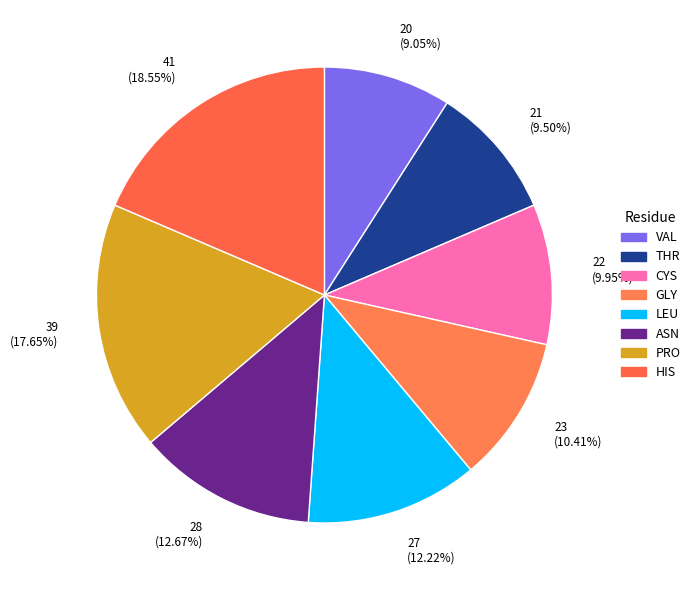

What is the change in value from CYS to ASN?

+6